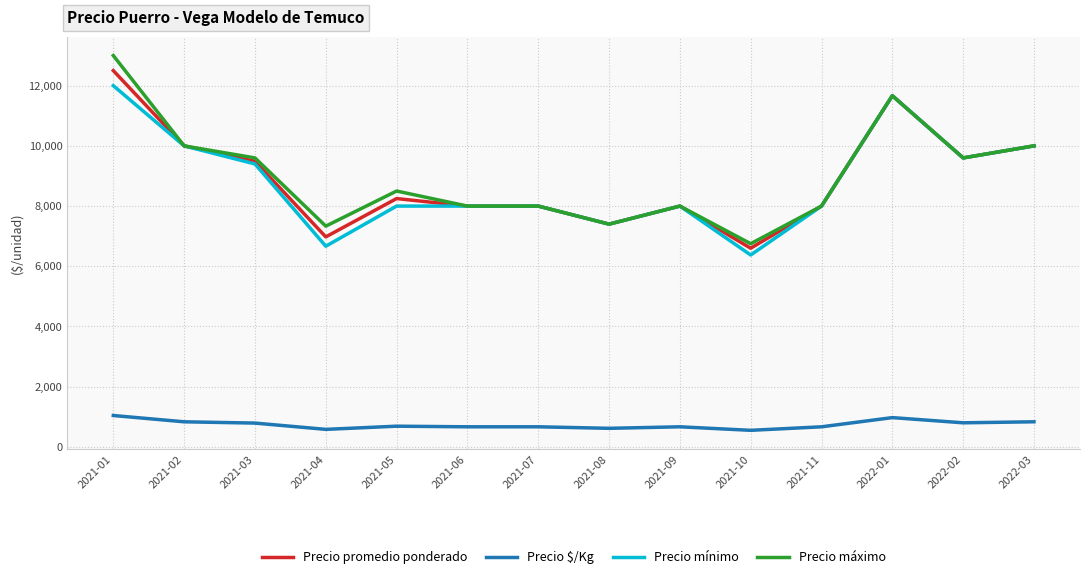

At which category is the sum across all series the highest?

2021-01